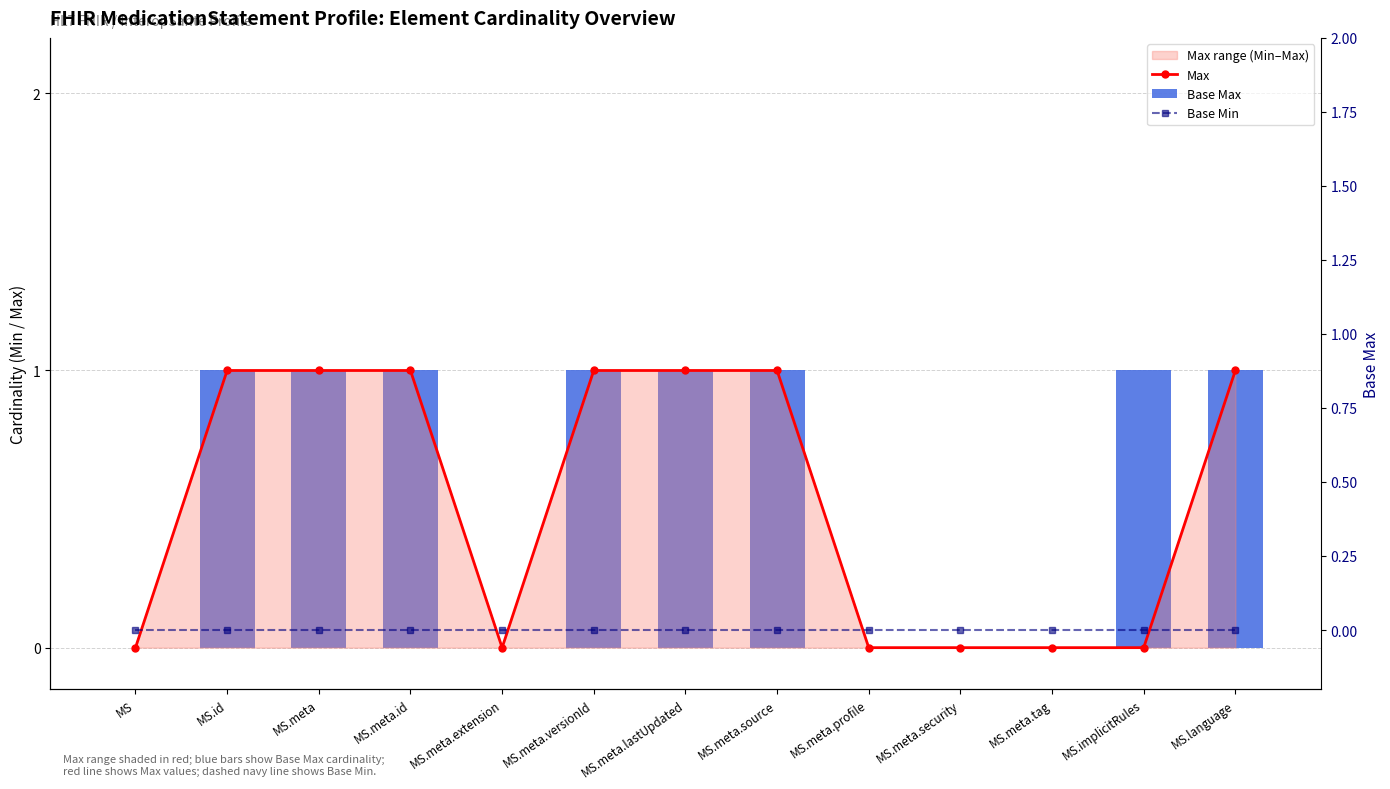

Which series changed the most between MS.id and MS.meta?

Max